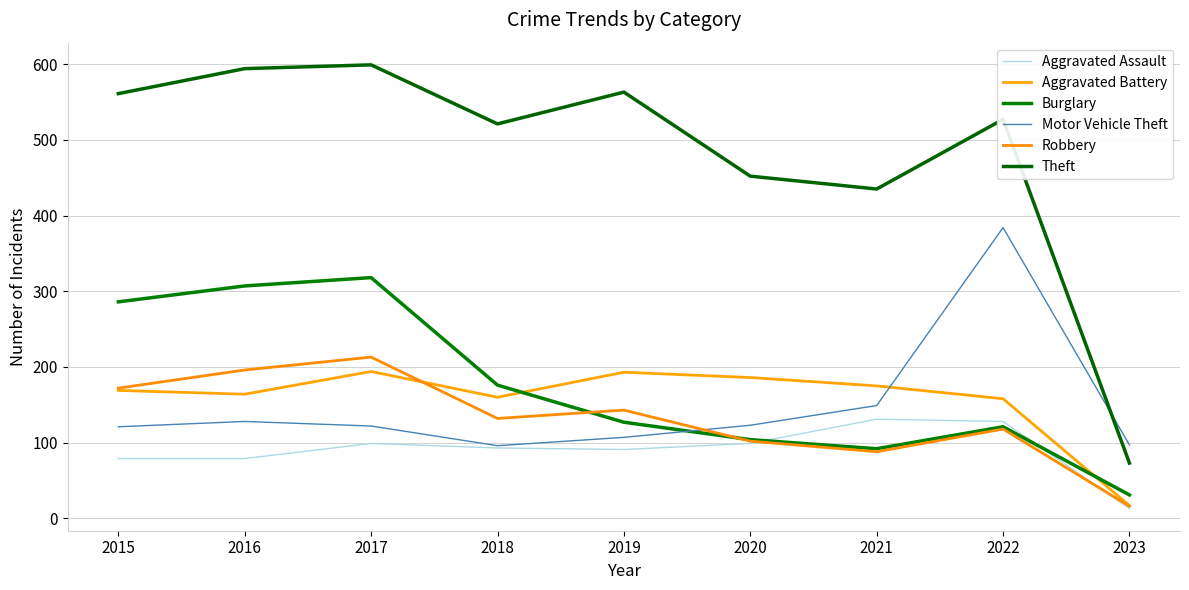

Rank the series at 2021 from highest to lowest value.

Theft, Aggravated Battery, Motor Vehicle Theft, Aggravated Assault, Burglary, Robbery